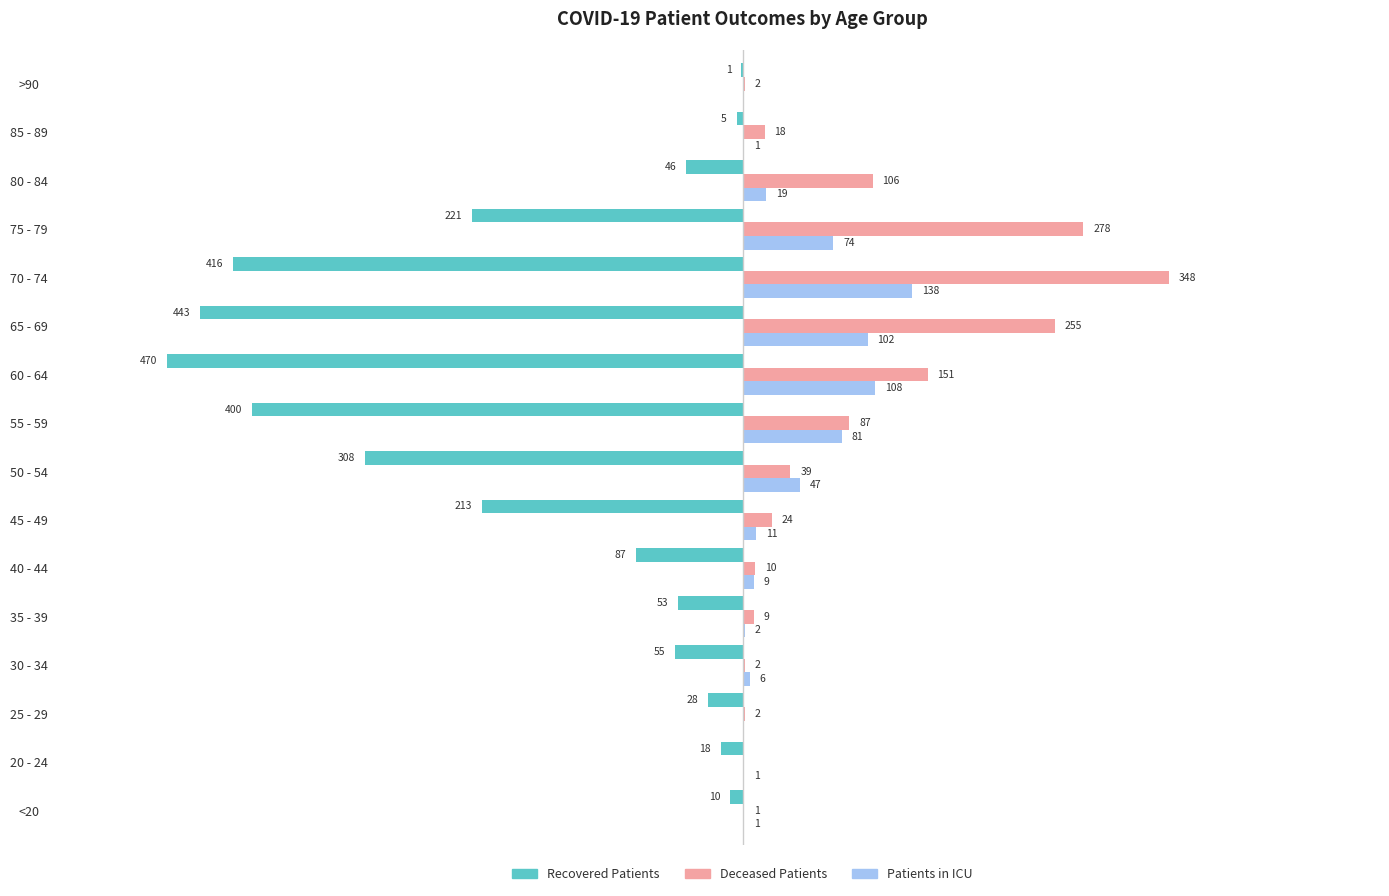

At which category does the chart reach its peak across all series?

70 - 74